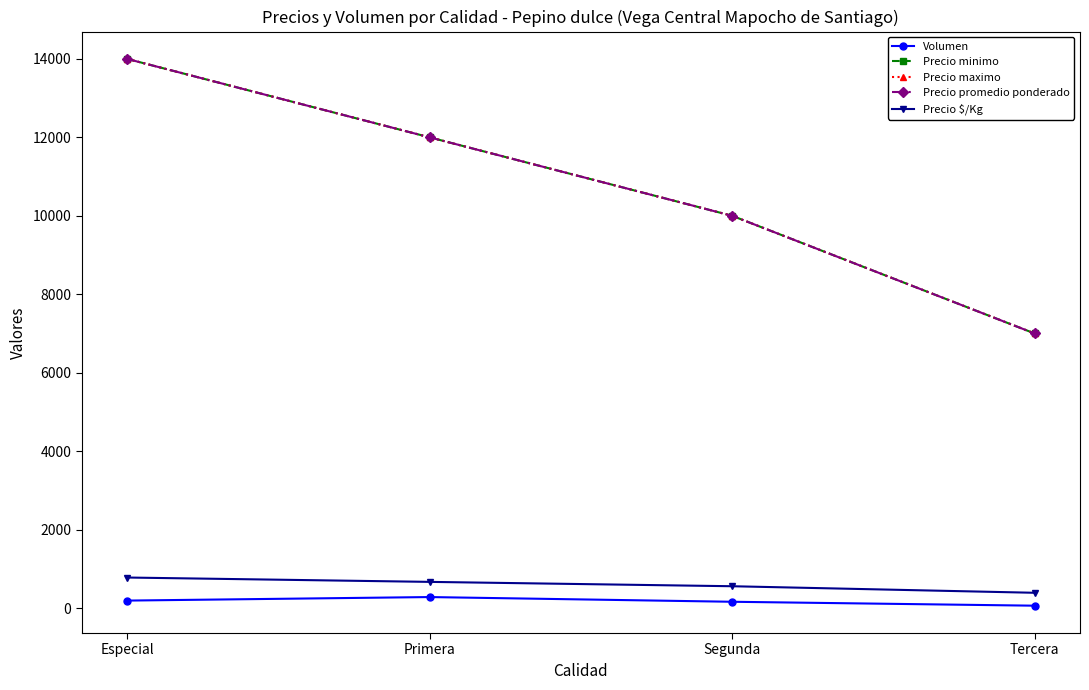

What is the label of the 3rd point from the left?

Segunda